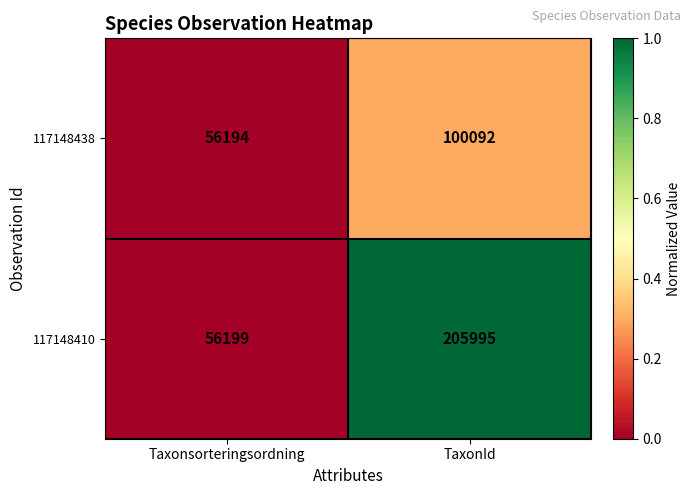

What is the total value across all series at TaxonId?

306087